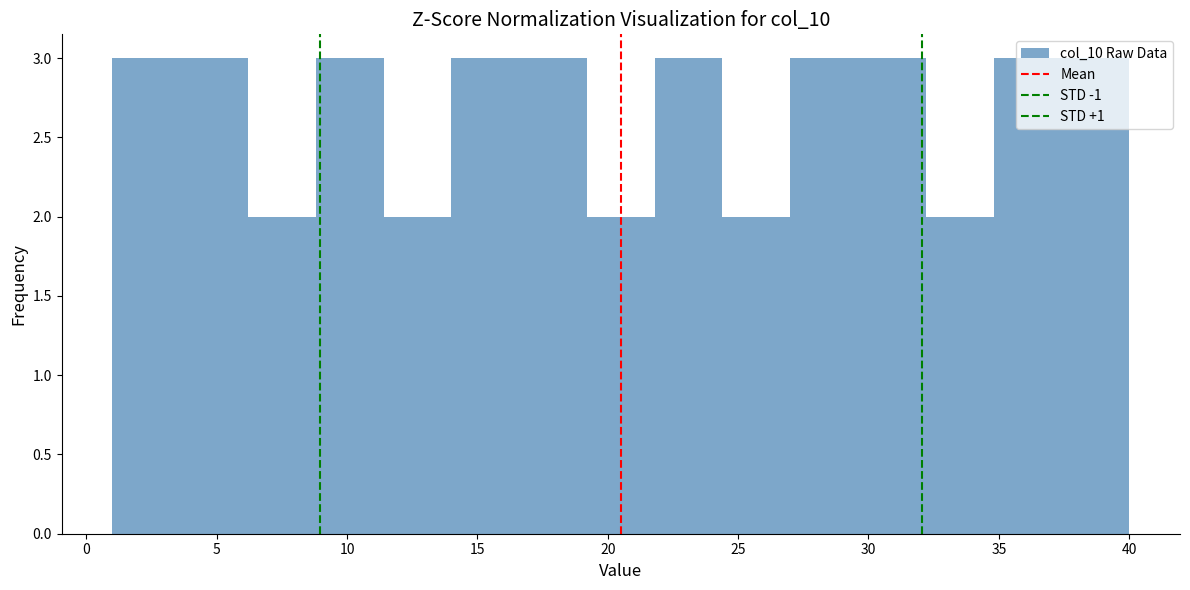

Reading left to right, list every bar in this chart as the range it spans on the x-axis followed by its height. Neither the bar edges nor the heights are printed on the chart, so give them approximately, as read against the axes.

1.0 to 3.6: 3
3.6 to 6.2: 3
6.2 to 8.8: 2
8.8 to 11.4: 3
11.4 to 14.0: 2
14.0 to 16.6: 3
16.6 to 19.2: 3
19.2 to 21.8: 2
21.8 to 24.4: 3
24.4 to 27.0: 2
27.0 to 29.6: 3
29.6 to 32.2: 3
32.2 to 34.8: 2
34.8 to 37.4: 3
37.4 to 40.0: 3